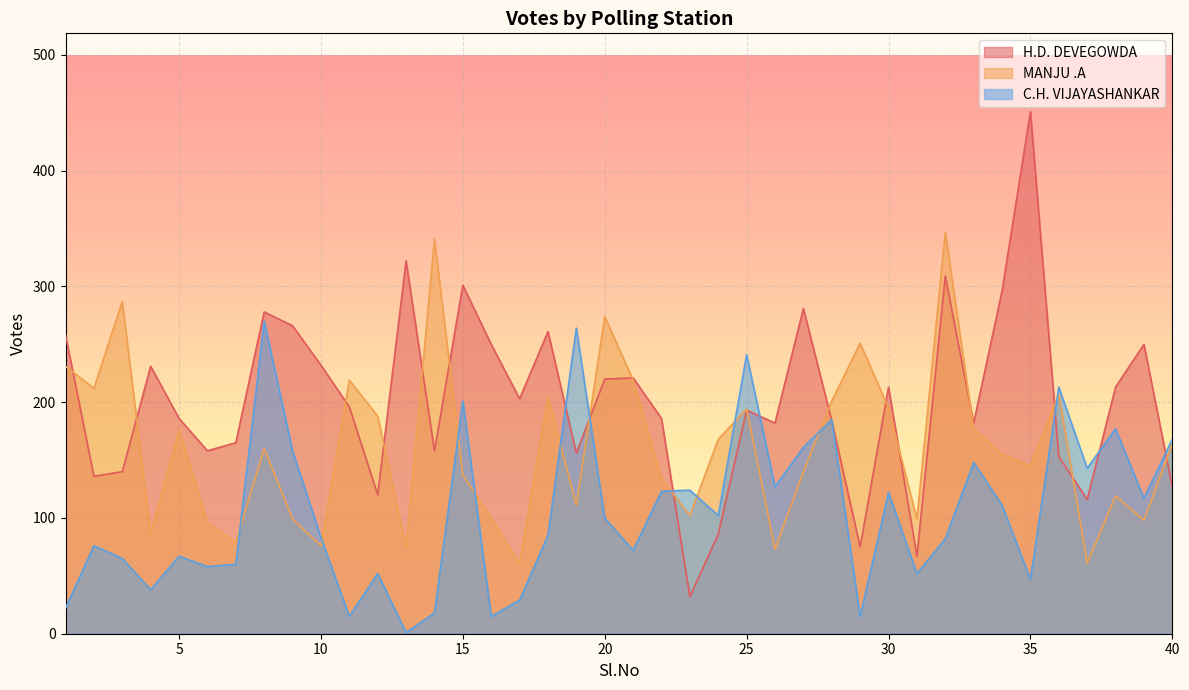

How many times do H.D. DEVEGOWDA and C.H. VIJAYASHANKAR cross each other?

9